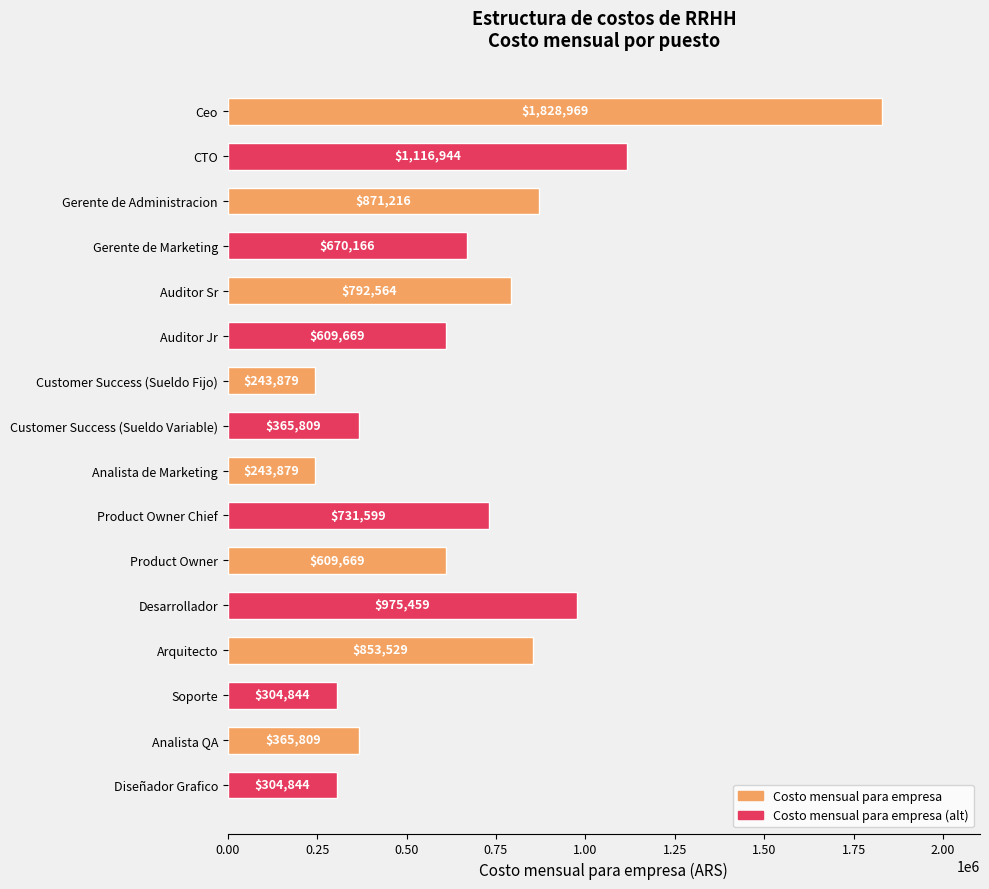

What is the maximum value shown in the chart?

1828968.6